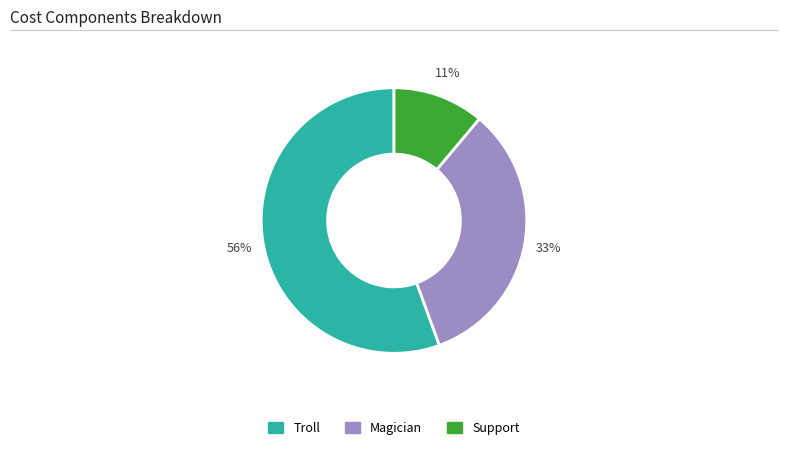

To the nearest percent, what is the average slice percentage?

33%